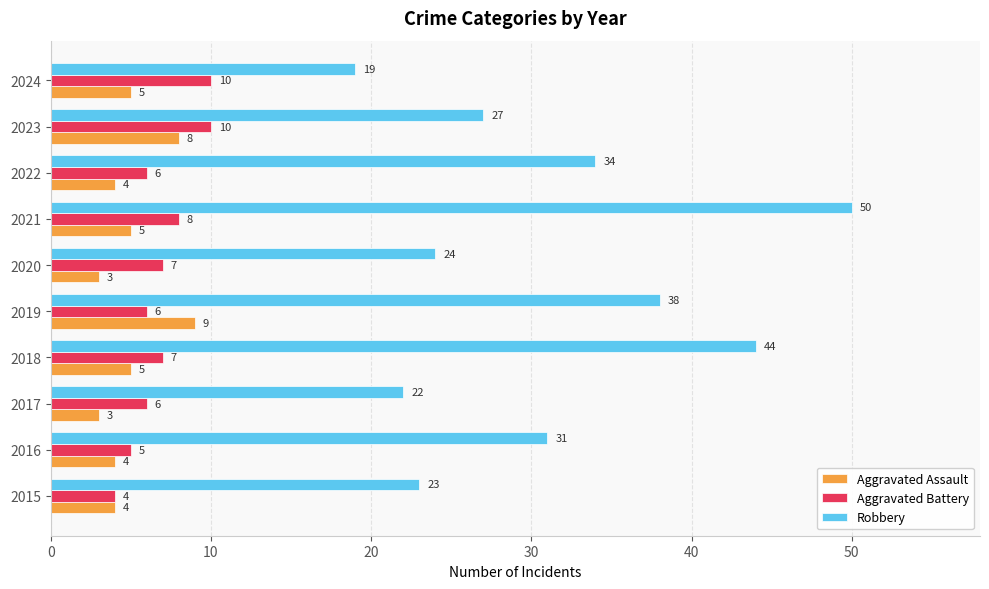

How many distinct data groups are displayed?

3